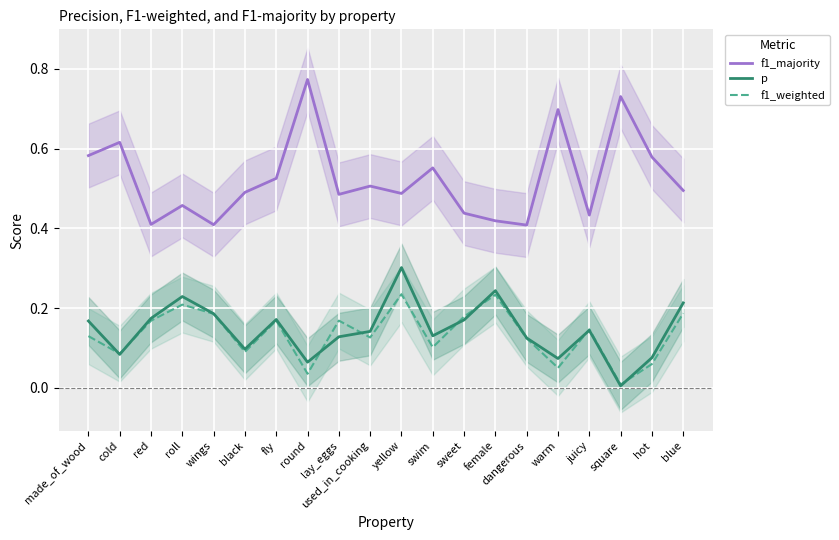

Is the value of p at fly greater than the value of f1_weighted at black?

Yes